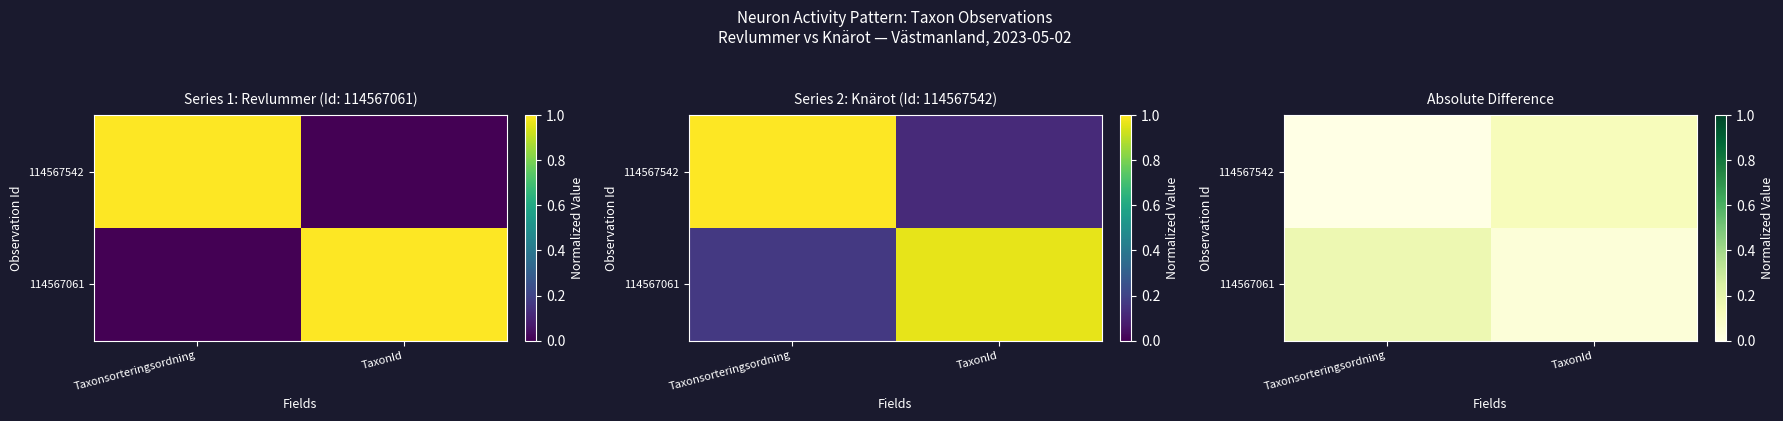

What is the highest value of the 114567542 series?

0.1